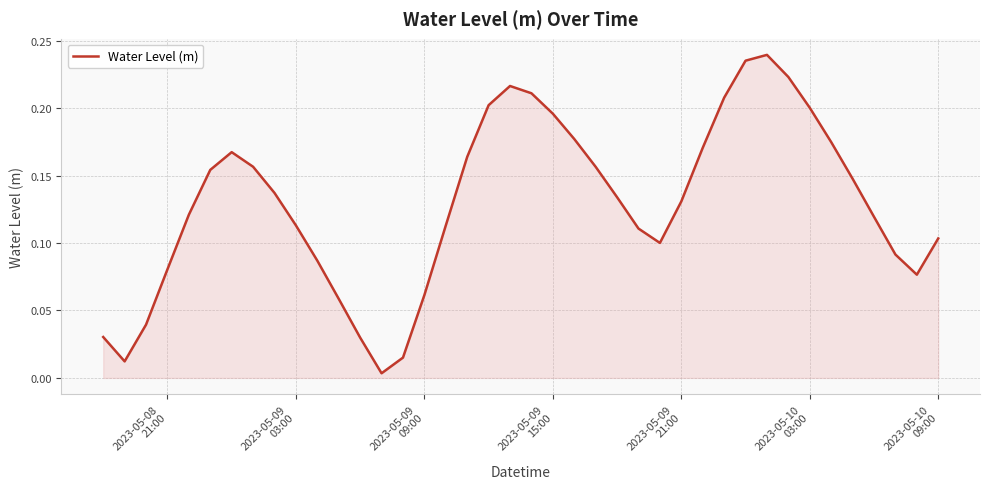

True or false: the data has more than 2 interior local peaks.

True